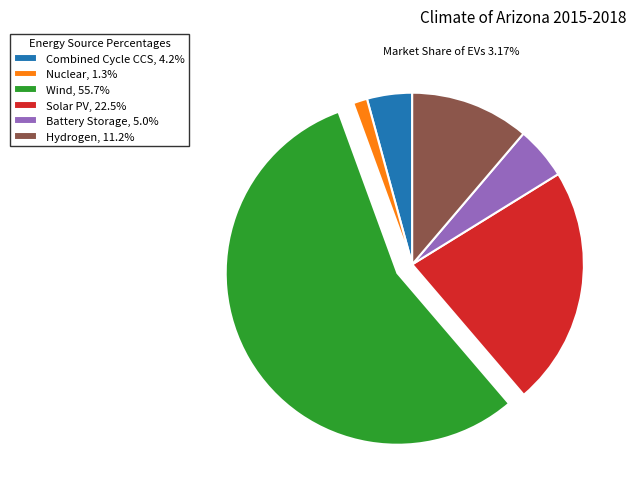

Does Wind account for over 50% of the chart?

Yes